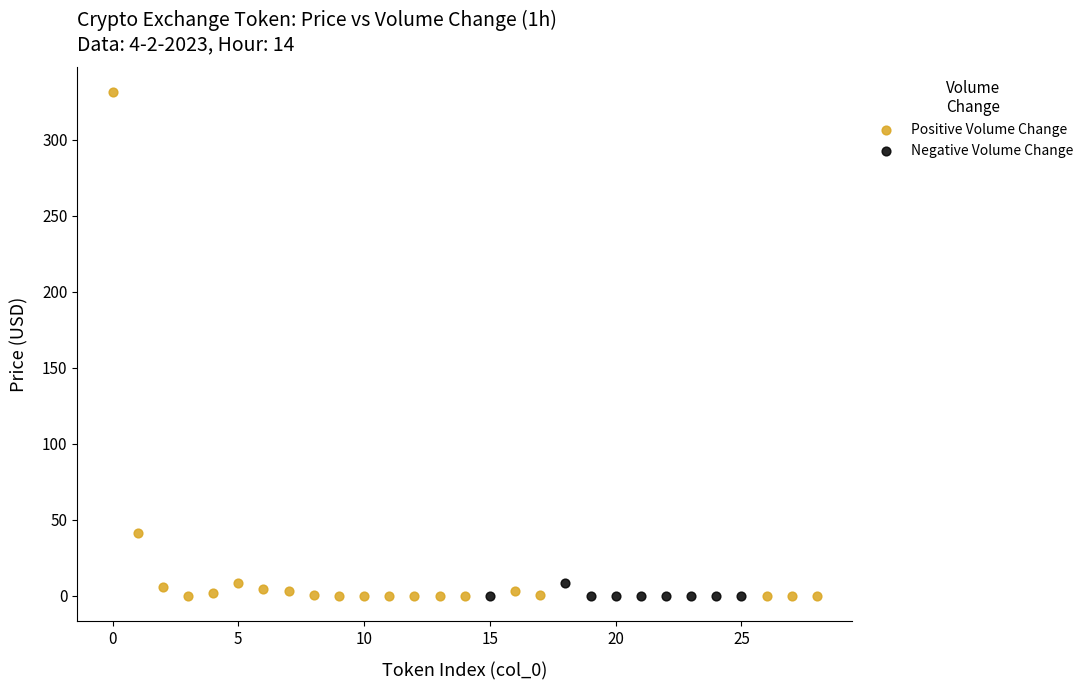

Which series has the largest Y range (max minus min)?

Positive Volume Change